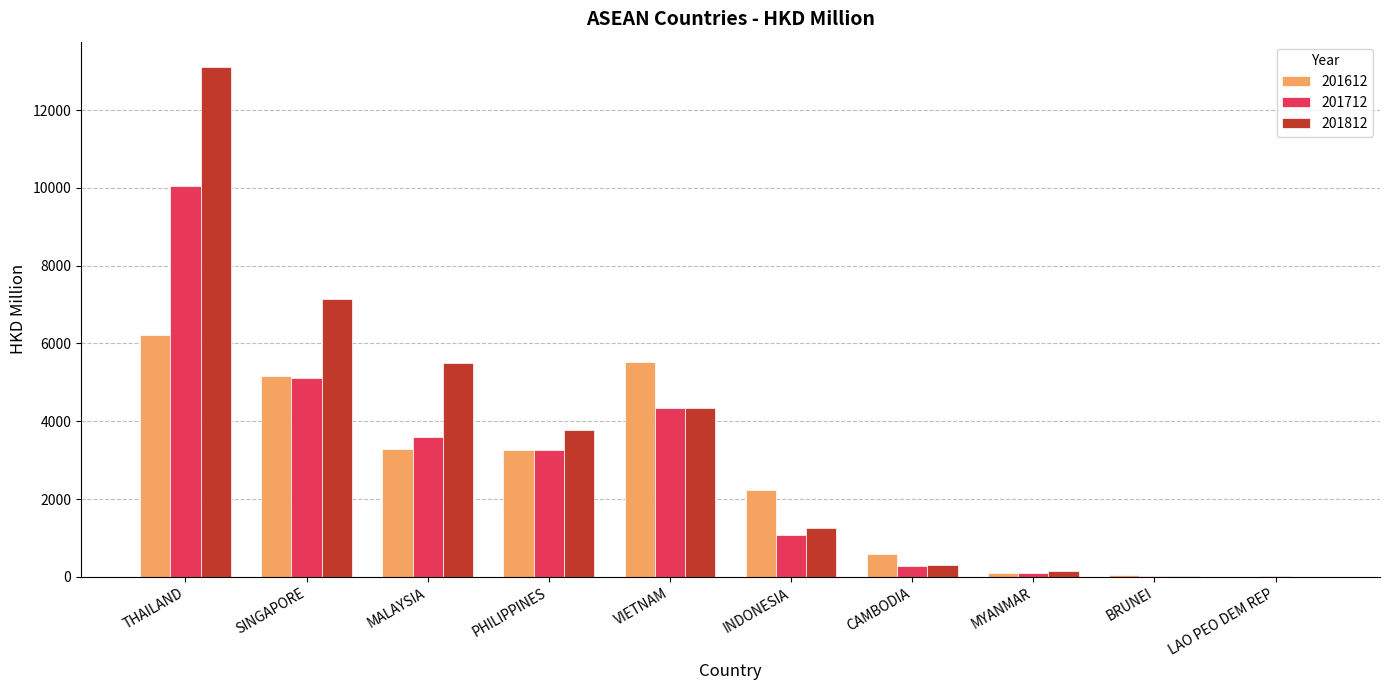

What is the maximum value shown in the chart?

13101.0